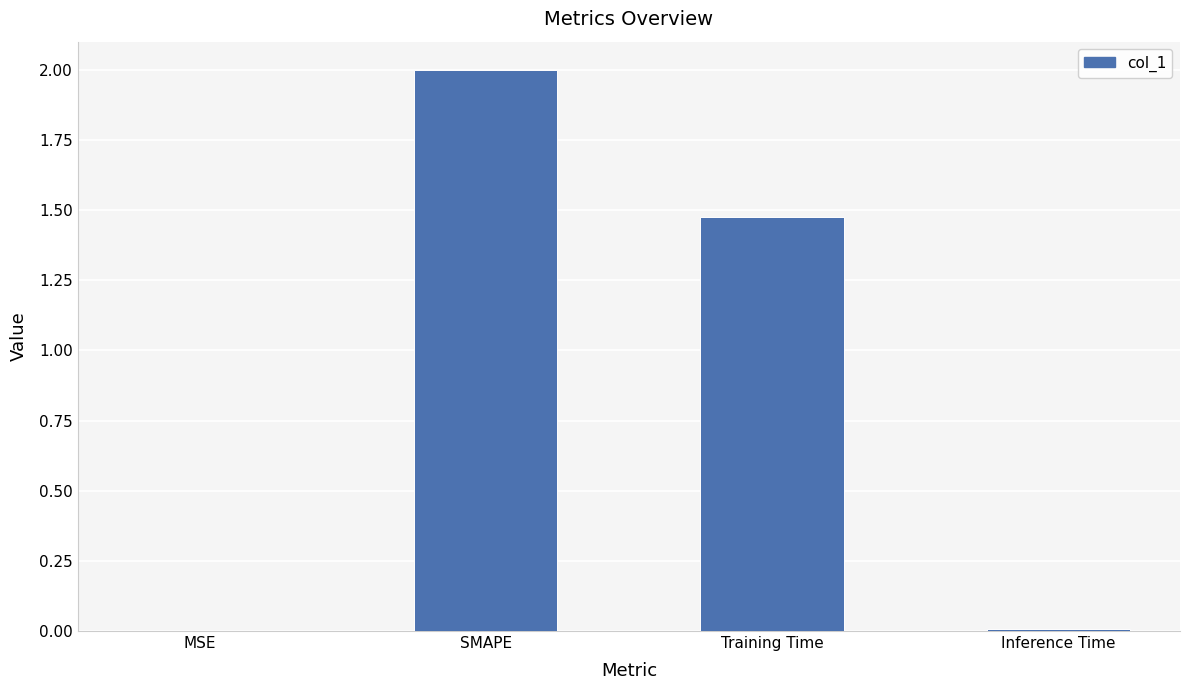

What is the average value?

0.9